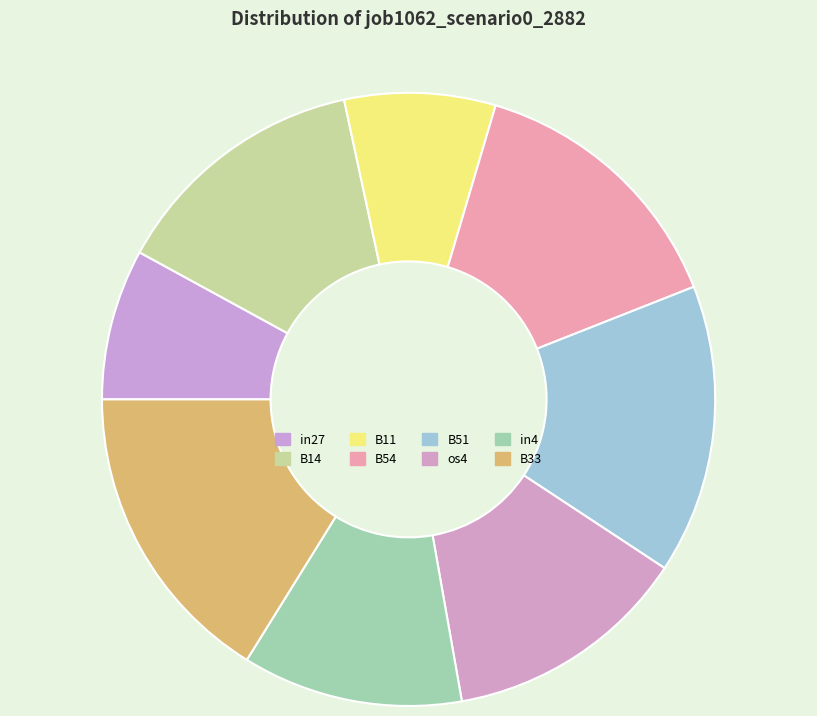

Between B54 and B33, which is larger?

B33